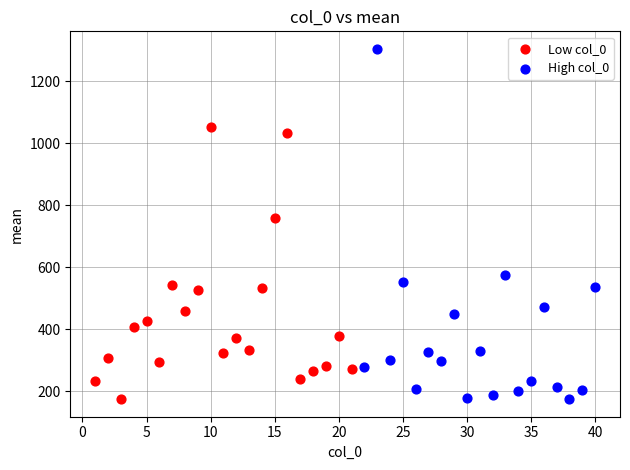

Which series contains the highest Y value?

High col_0